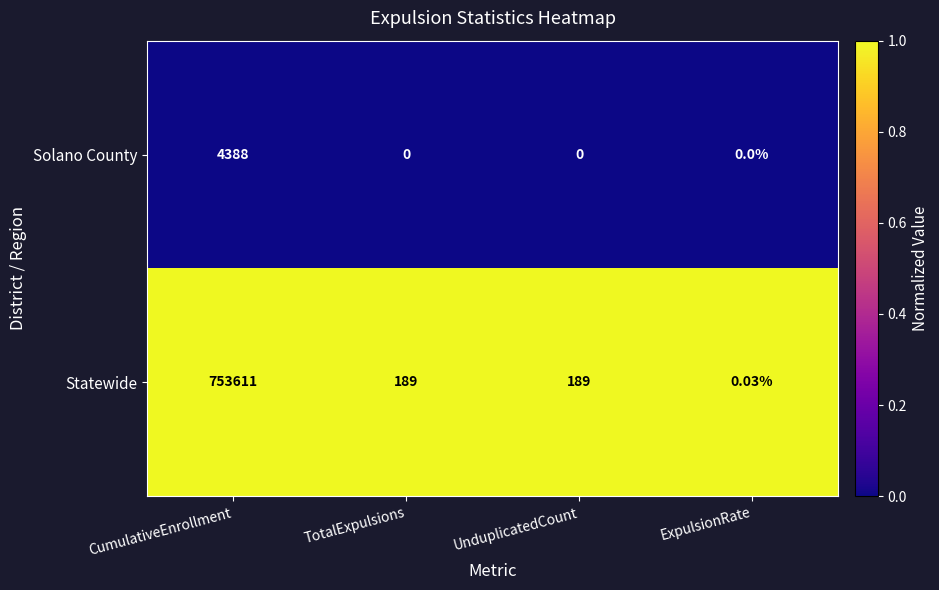

Between CumulativeEnrollment and UnduplicatedCount, which series saw the biggest shift?

Statewide